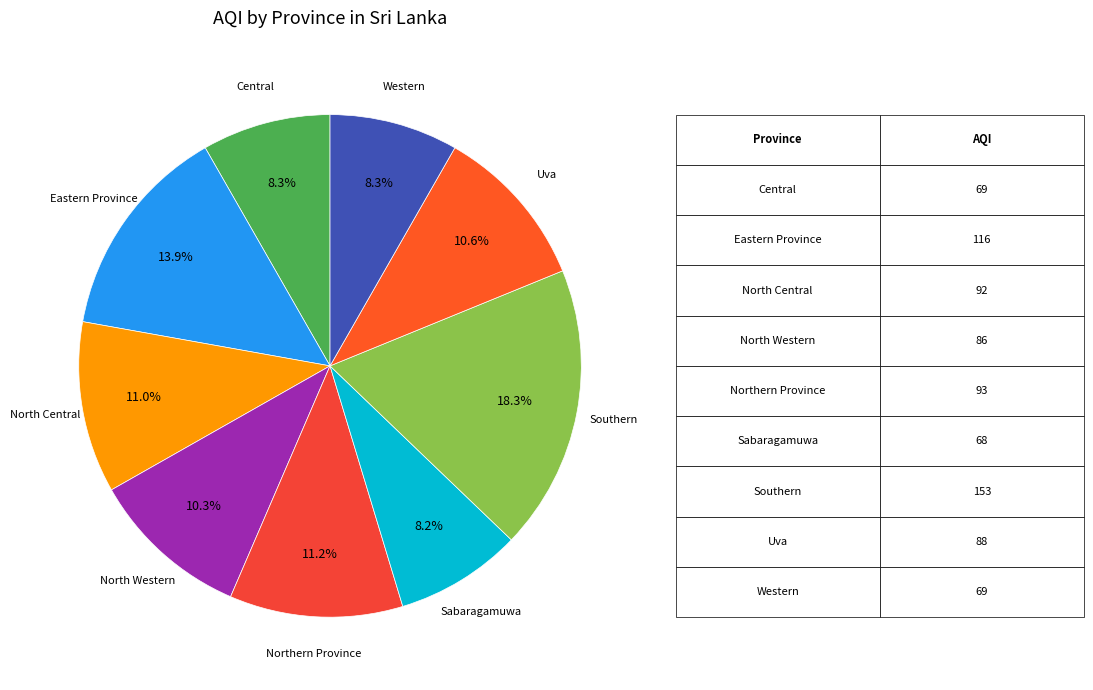

How many segments does this pie chart have?

9